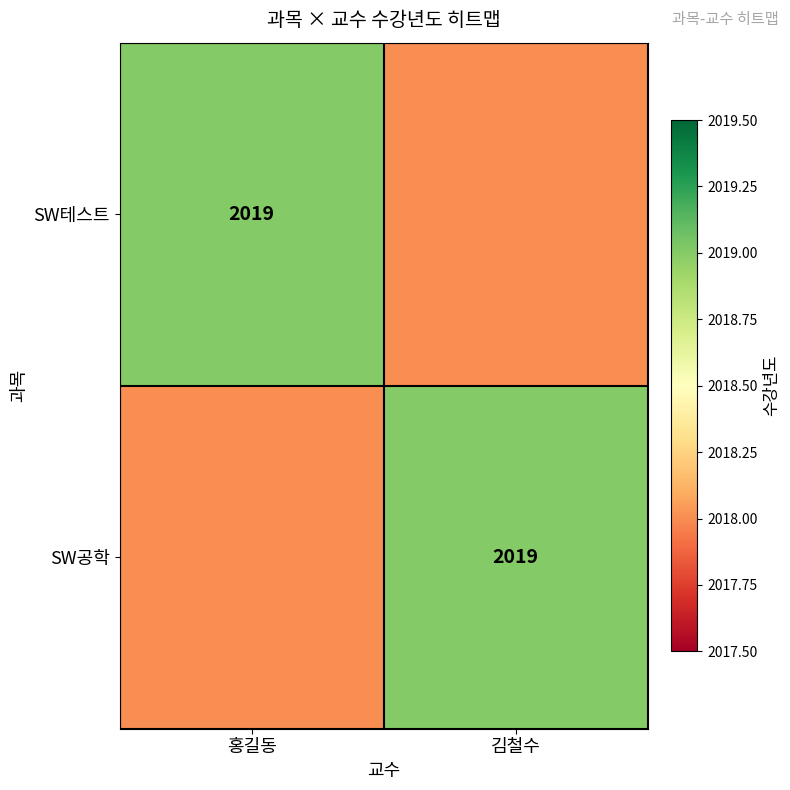

What is the spread (max minus min) of values at 김철수?

1